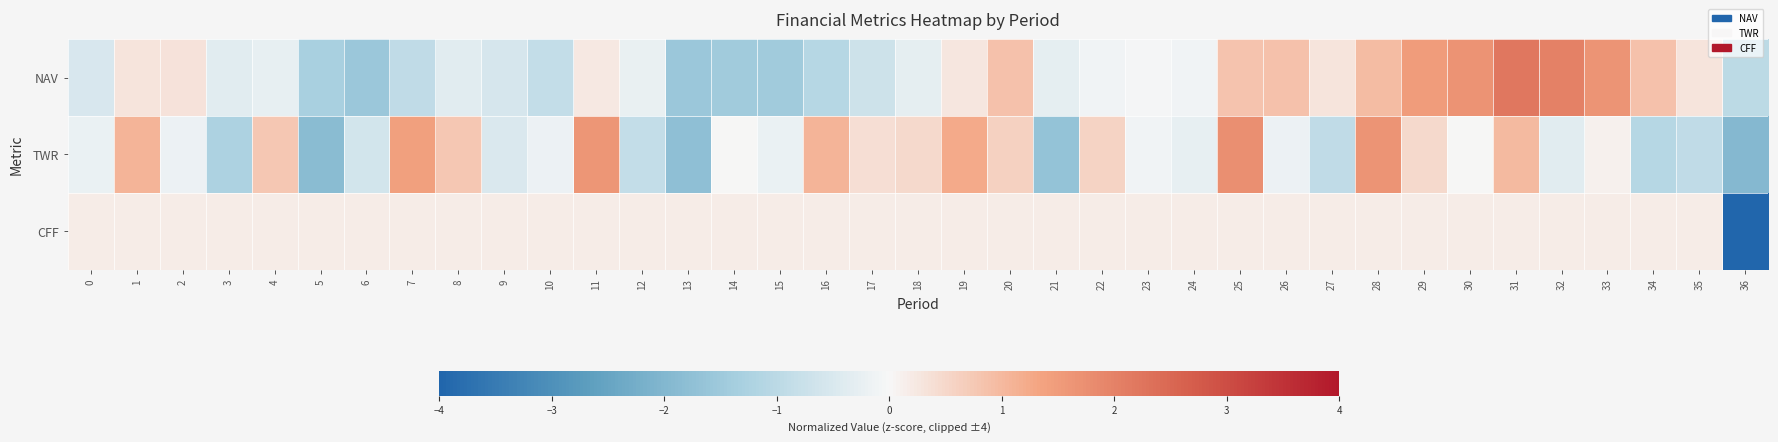

How many categories are shown in the chart?

37